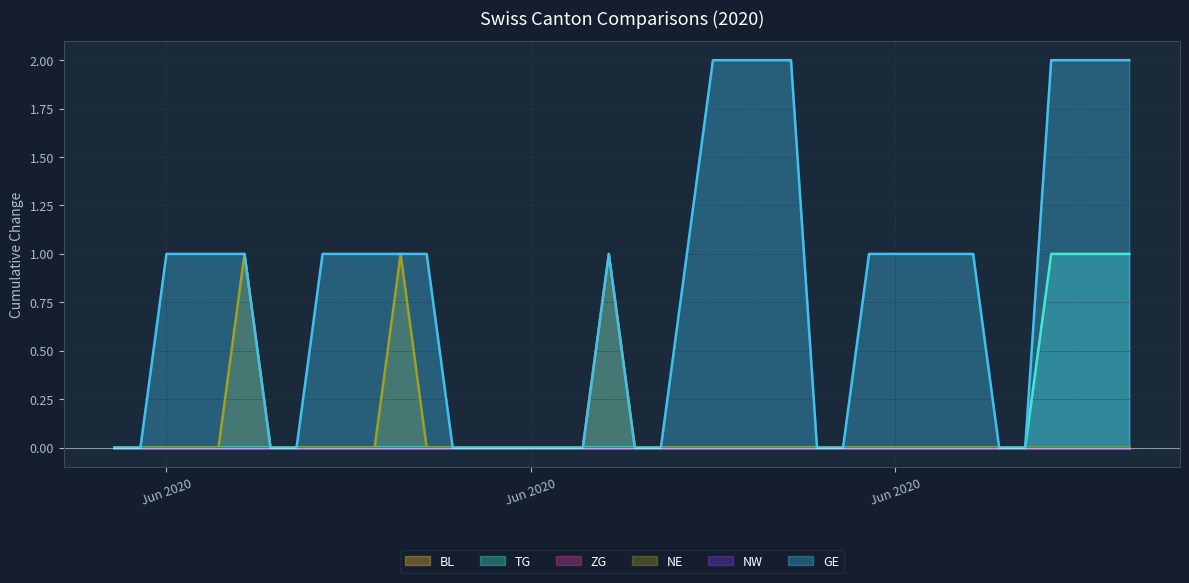

What is the greatest value displayed?

2